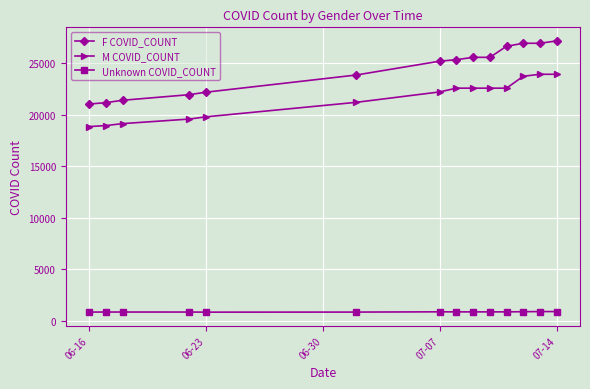

True or false: Unknown COVID_COUNT and F COVID_COUNT cross at least once.

False